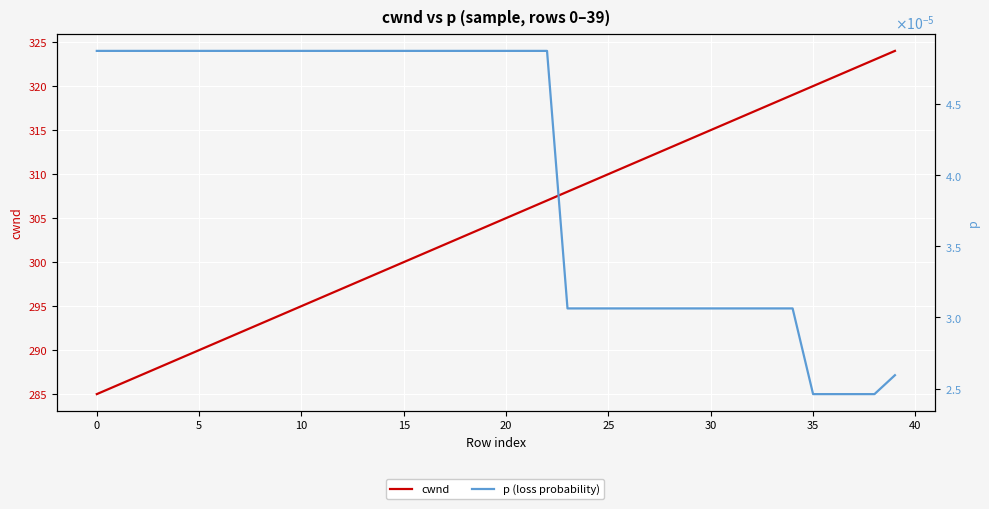

Rank the series at 30 from highest to lowest value.

cwnd, p (loss probability)